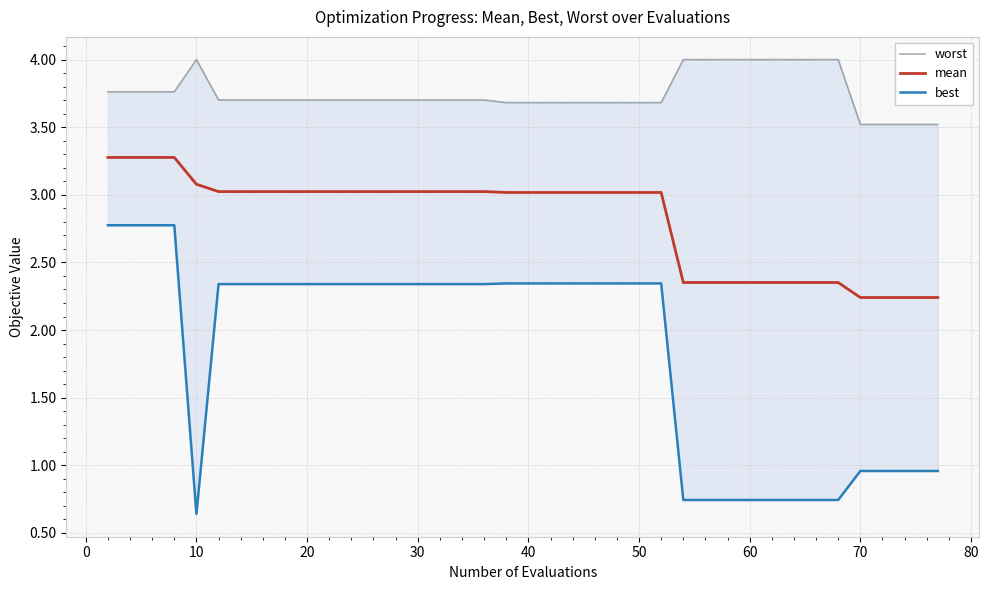

How many categories are shown in the chart?

40